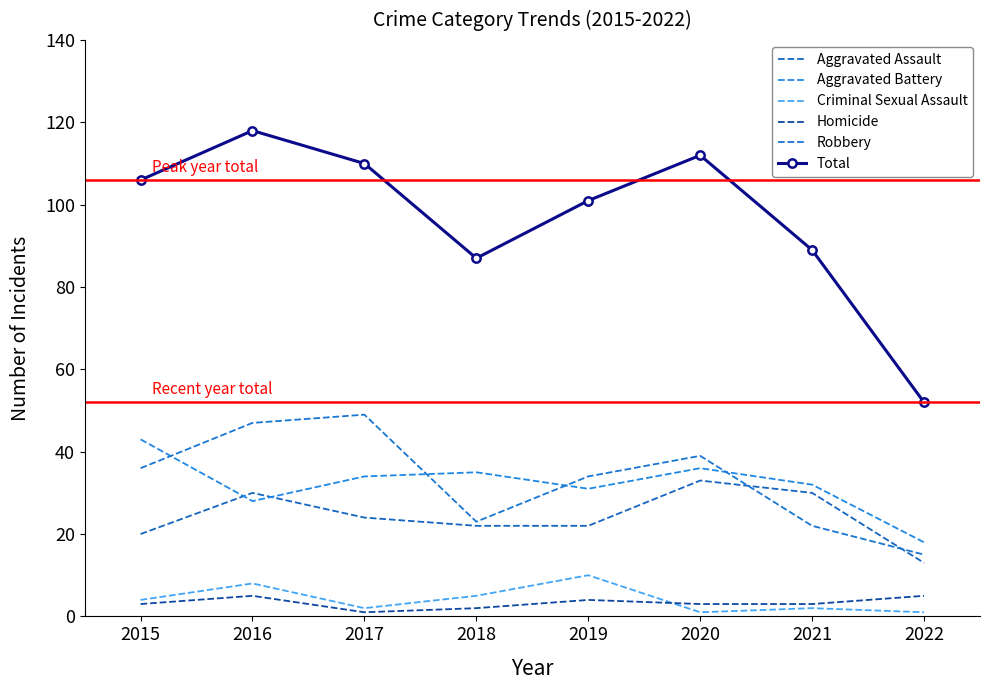

Rank the series at 2022 from highest to lowest value.

Total, Aggravated Battery, Robbery, Aggravated Assault, Homicide, Criminal Sexual Assault